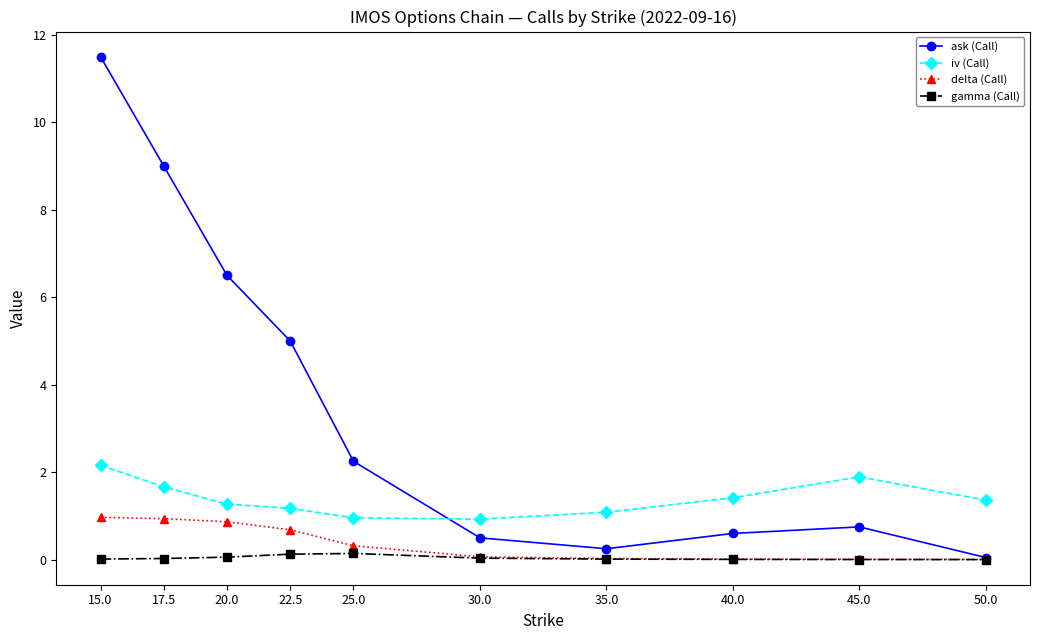

At which label does ask (Call) reach its minimum?

50.0